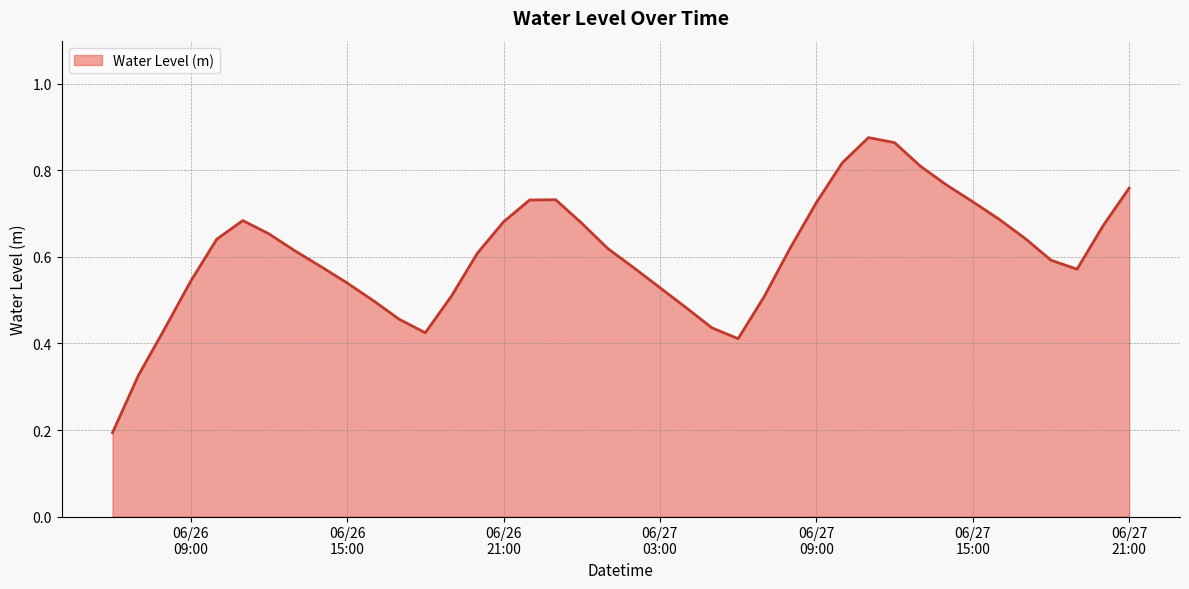

Does the chart have visible grid lines?

Yes